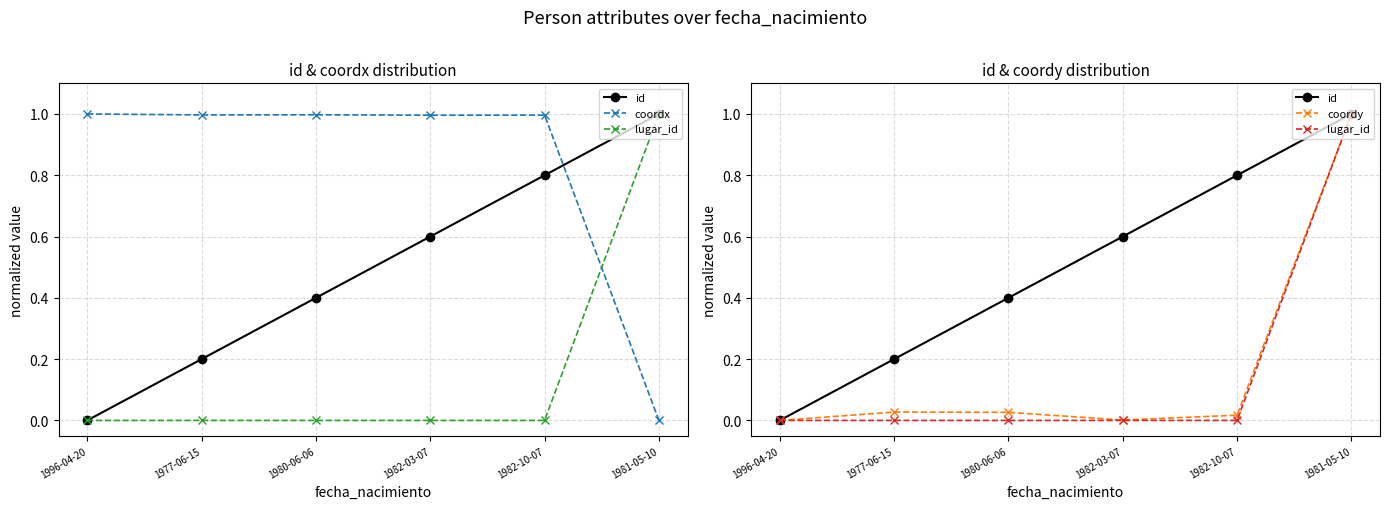

Which series changed the most between 1982-03-07 and 1981-05-10?

lugar_id